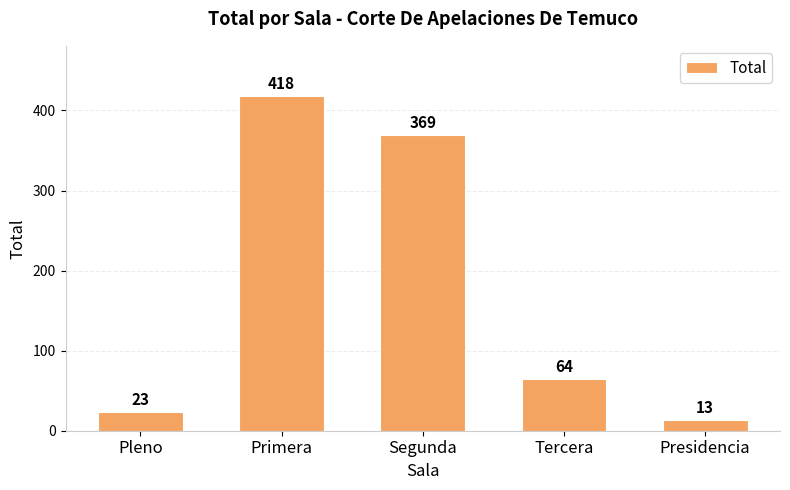

What value does the data have at Segunda, to the nearest 5?

370